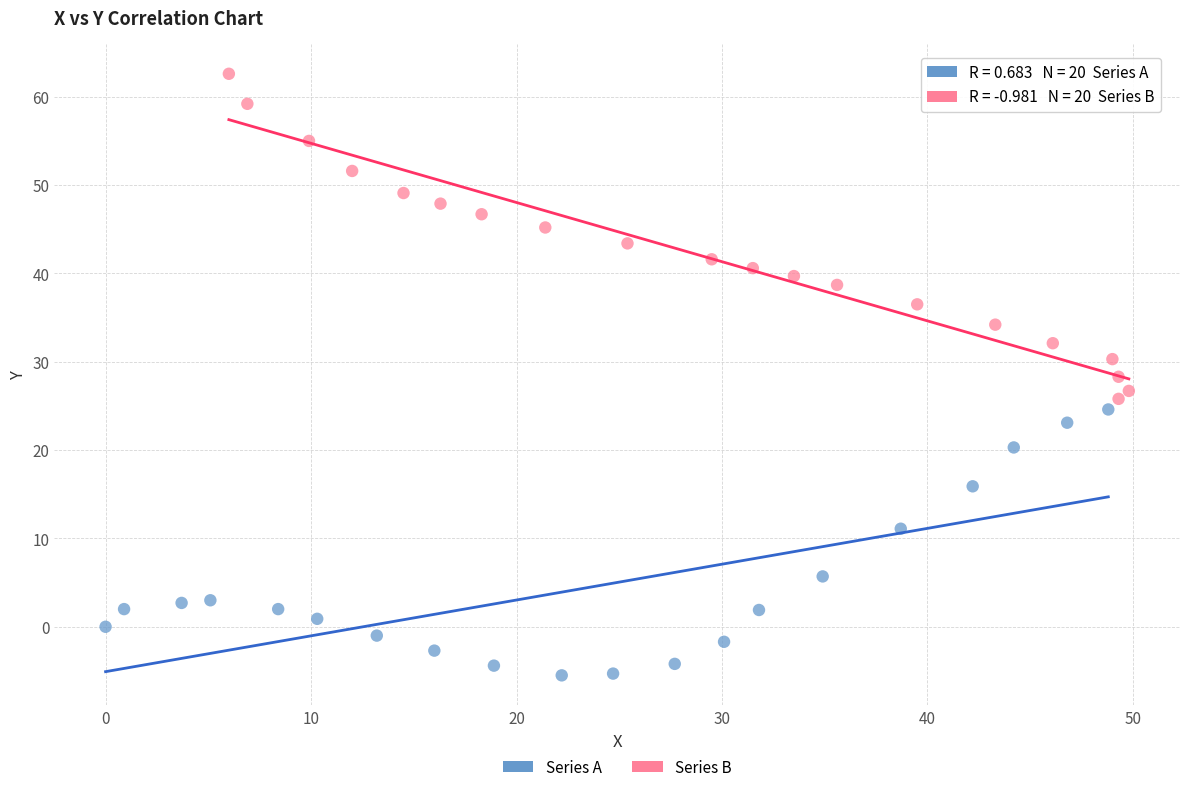

Which series has the widest spread of Y values?

Series B